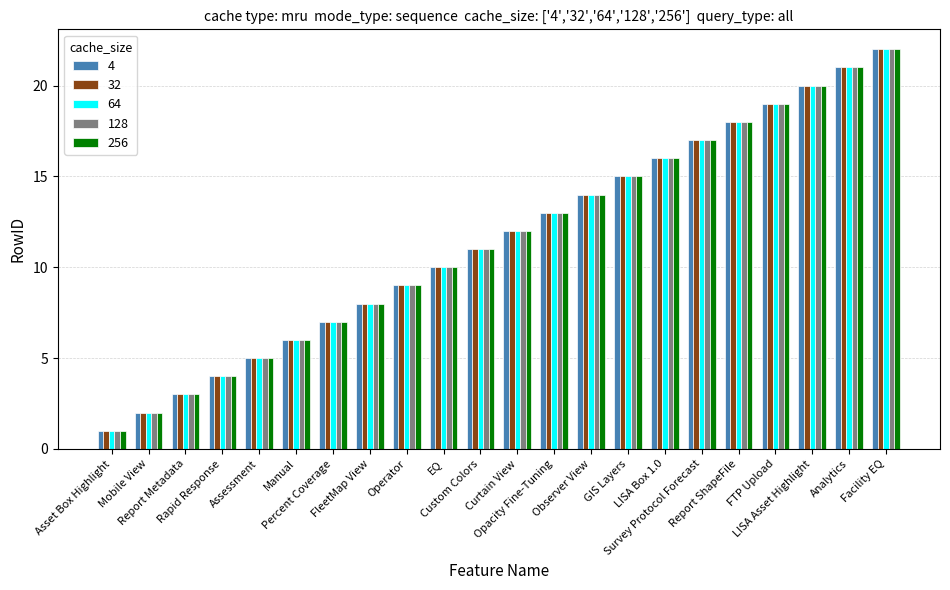

At which category is the sum across all series the highest?

Facility EQ